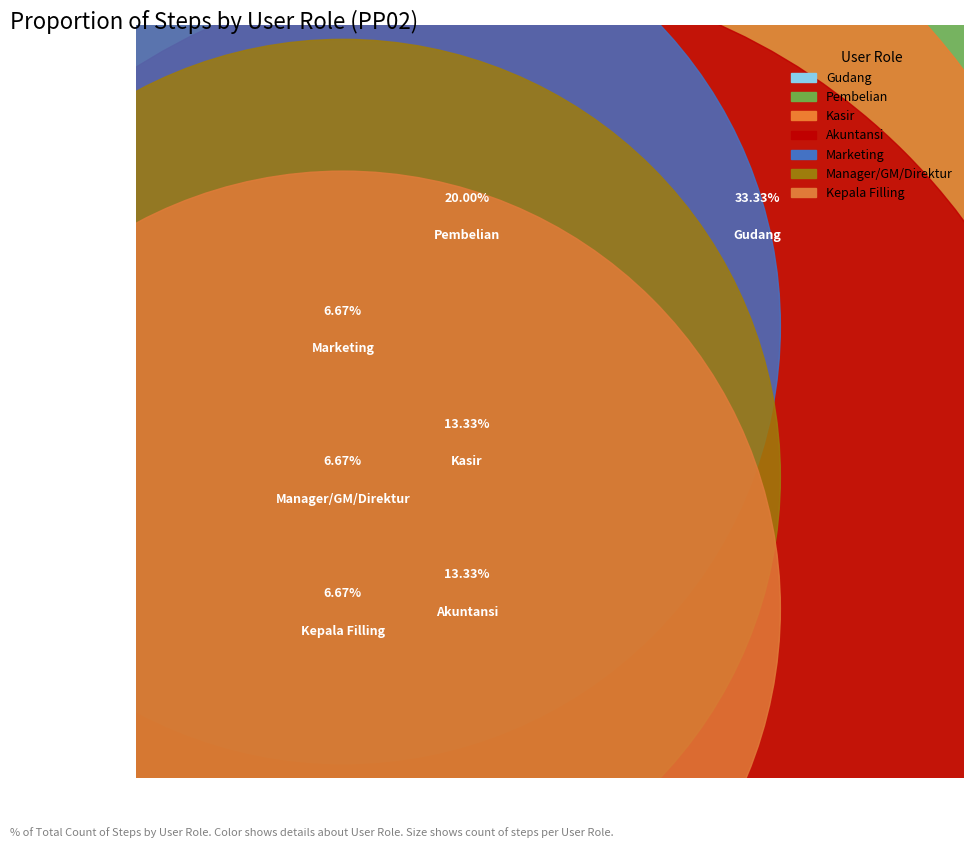

What is the largest slice in the pie chart?

Gudang